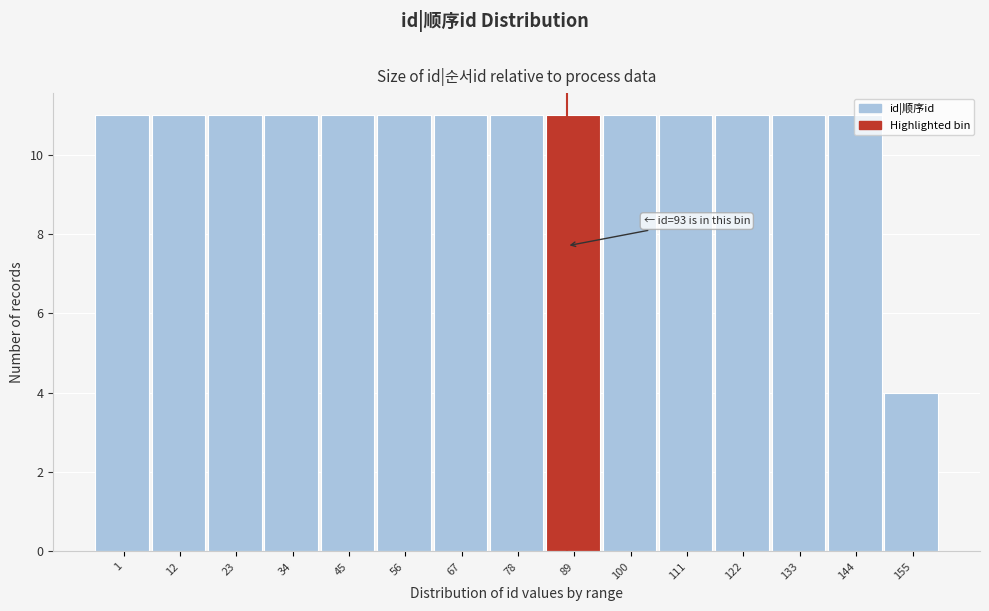

Approximately how many times larger is the value at 12 compared to 45?

1.0